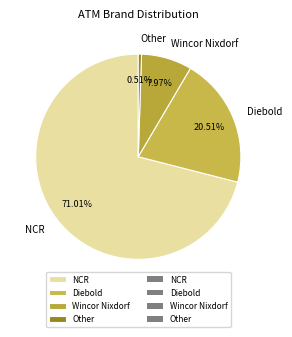

How many slices are in this pie chart?

4